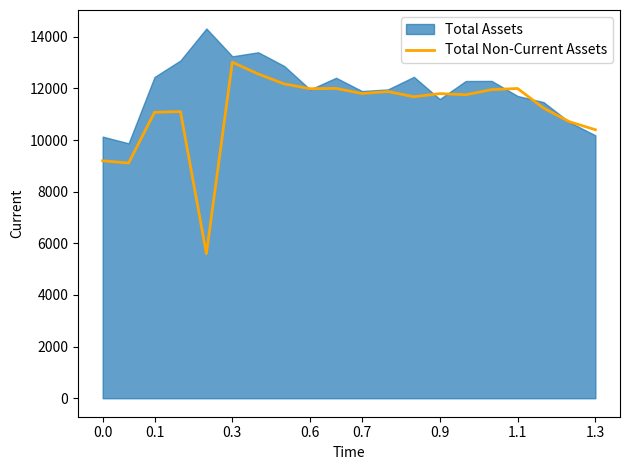

What is the minimum value for Total Non-Current Assets?

5602